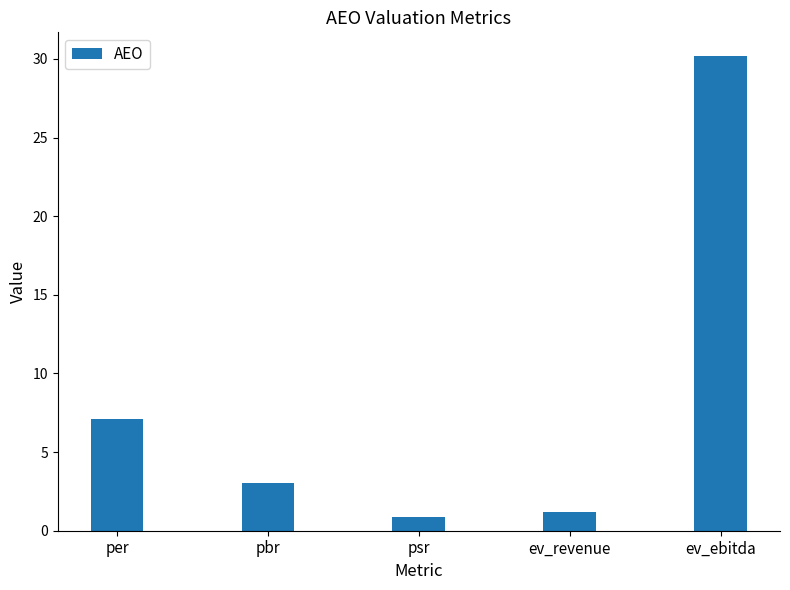

Reading left to right, extract all data points from this chart.

per=7.1	pbr=3.1	psr=0.9	ev_revenue=1.2	ev_ebitda=30.2